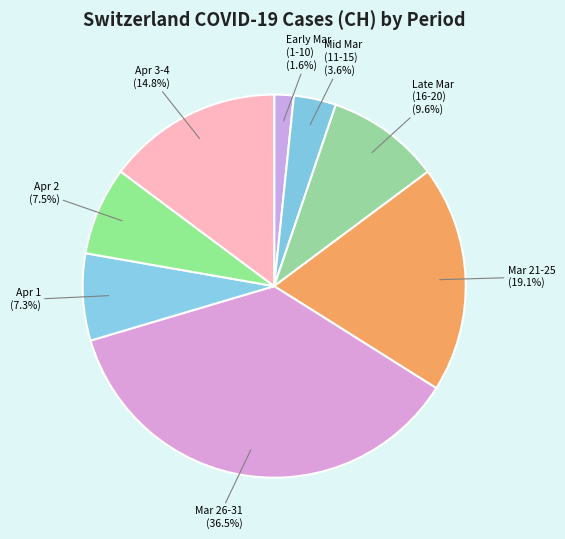

What is the largest slice in the pie chart?

Mar 26-31